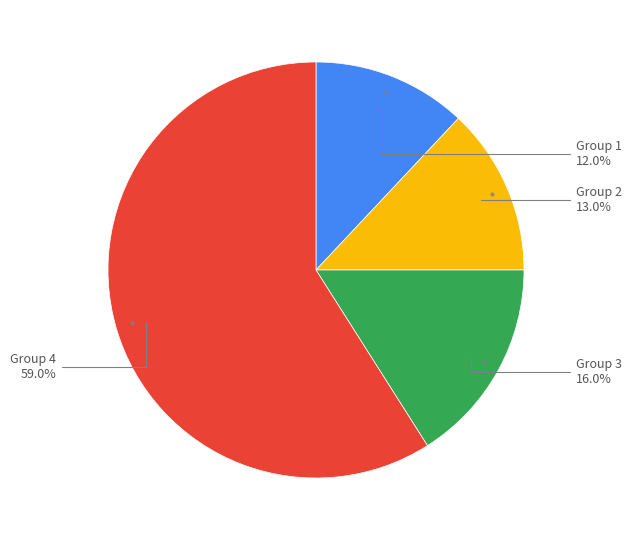

Combined, what portion of the pie is Group 1 and Group 3?

28.0%